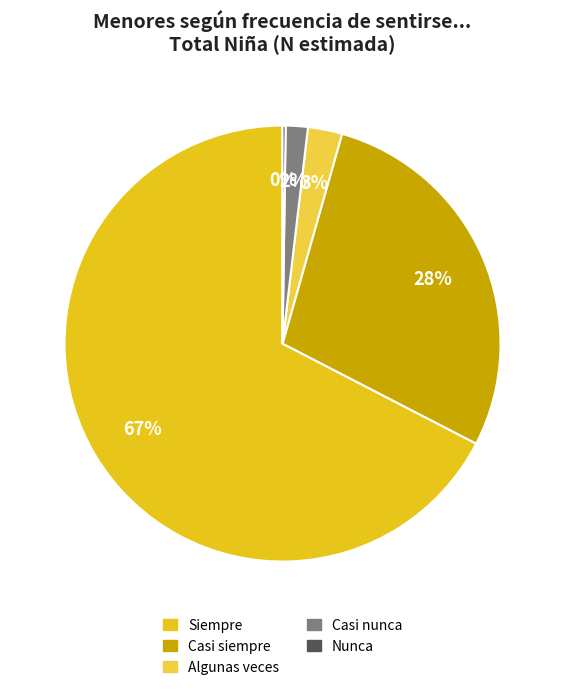

To the nearest percent, what is the average slice percentage?

20%